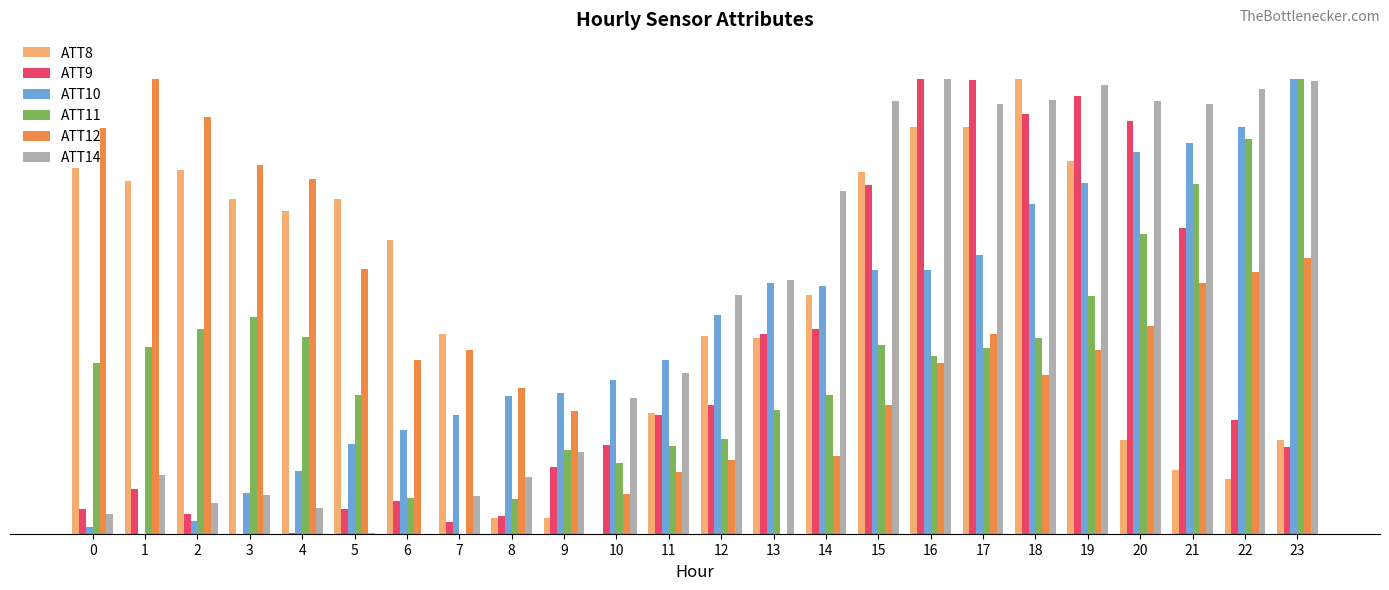

Is it true that ATT10 equals 84.8 at 12?

False